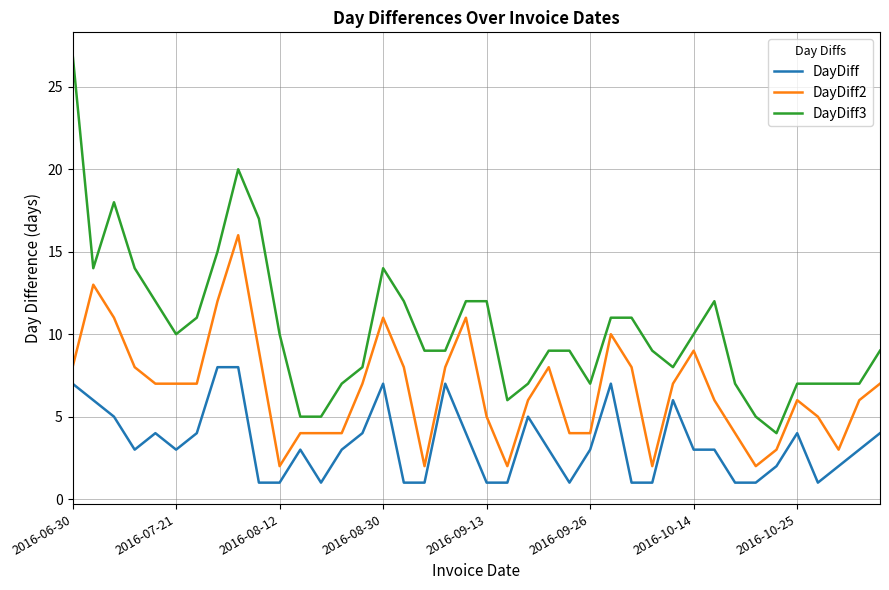

What is the difference between the maximum and minimum values in the DayDiff series?

7